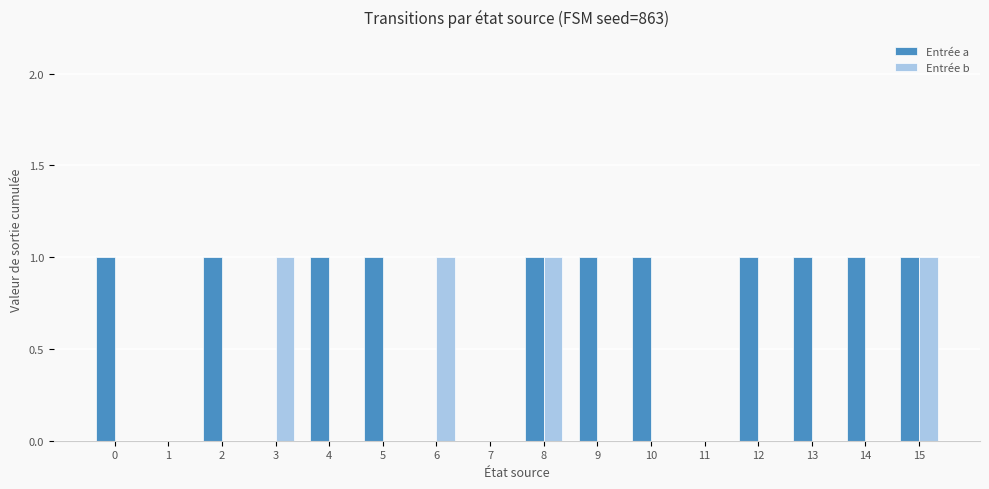

What is the sum of all Entrée a values?

11